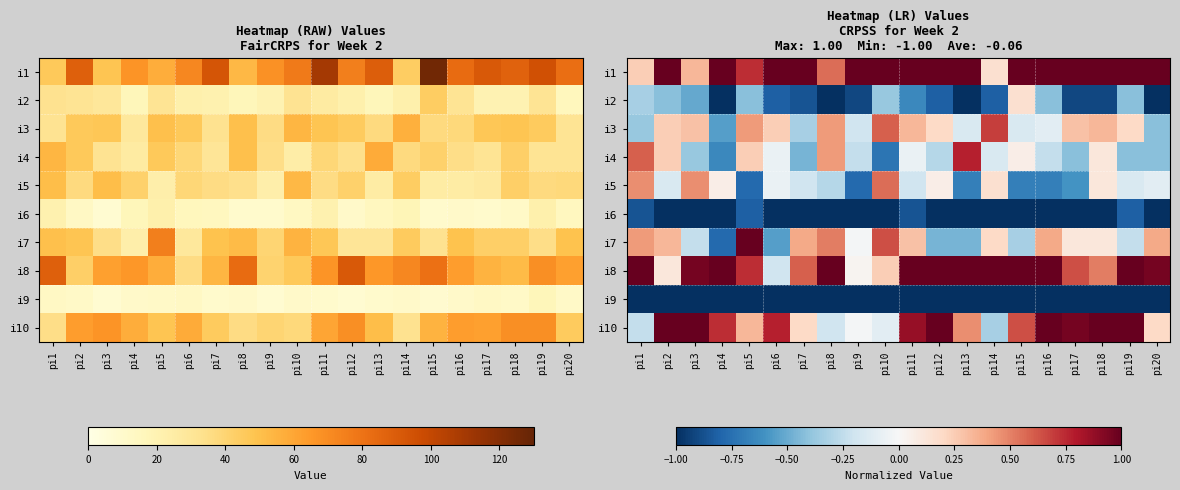

How many series are shown in this chart?

10